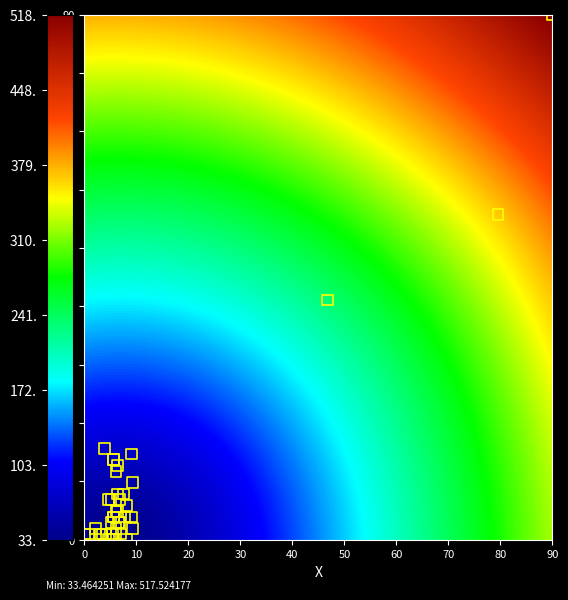

What Y value in the scatter plot is closest to 45?

41.1